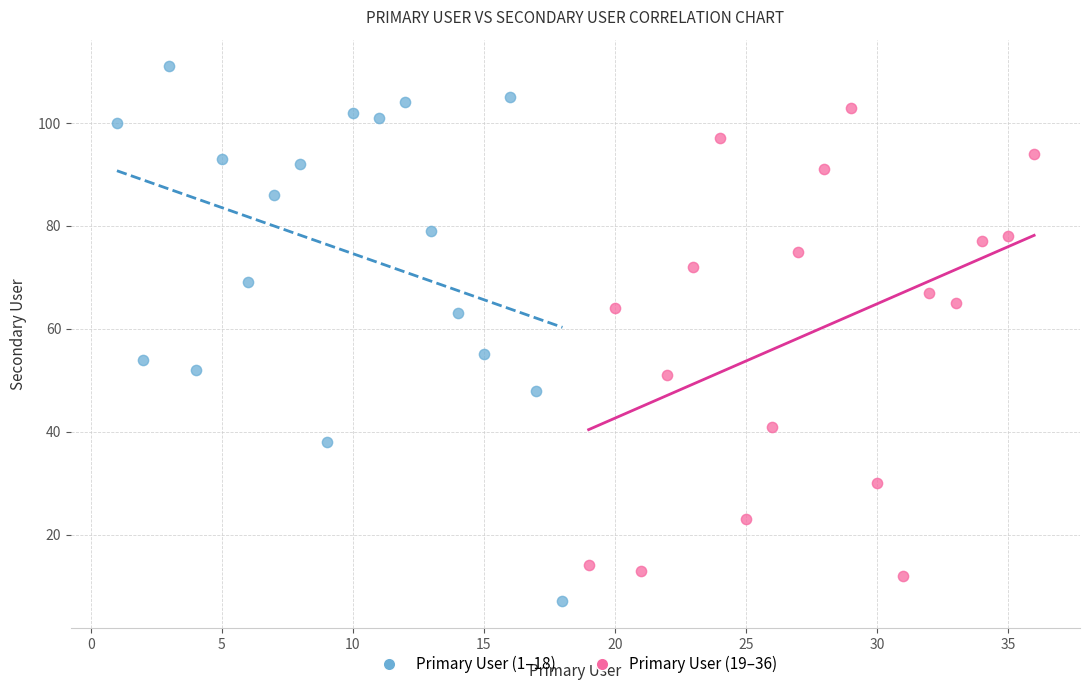

Which series reaches the minimum Y coordinate?

Primary User (1–18)